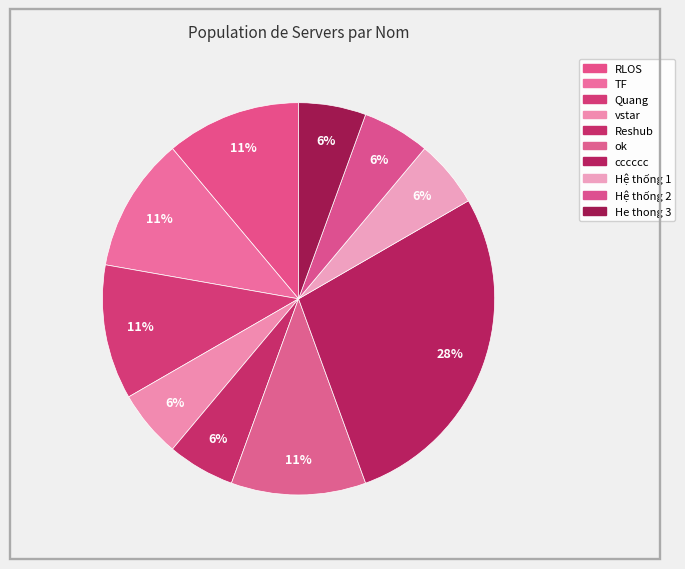

To the nearest percent, what percentage of the pie is Hệ thống 1?

6%